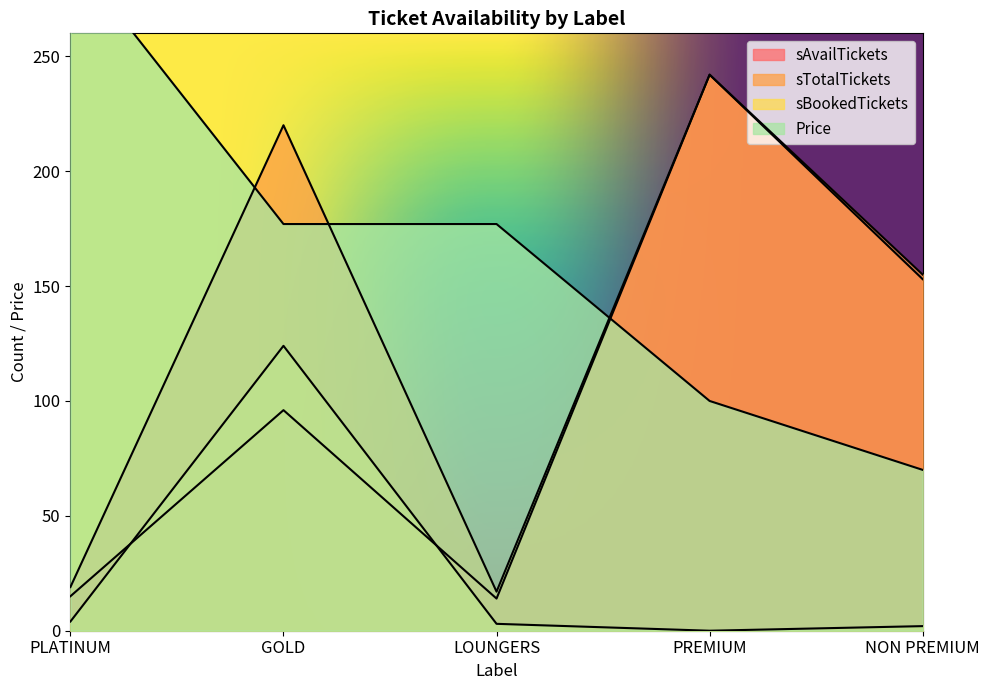

Rank the series by their average value, from highest to lowest.

Price, sTotalTickets, sAvailTickets, sBookedTickets